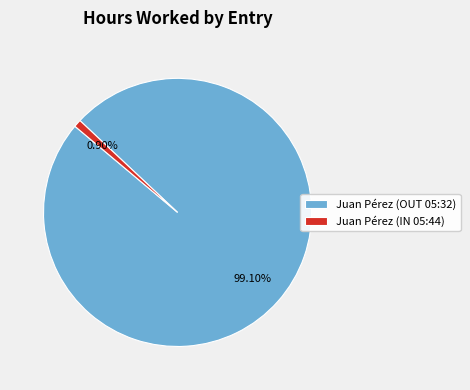

To the nearest percent, what is the combined percentage of Juan Pérez (OUT 05:32) and Juan Pérez (IN 05:44)?

100%